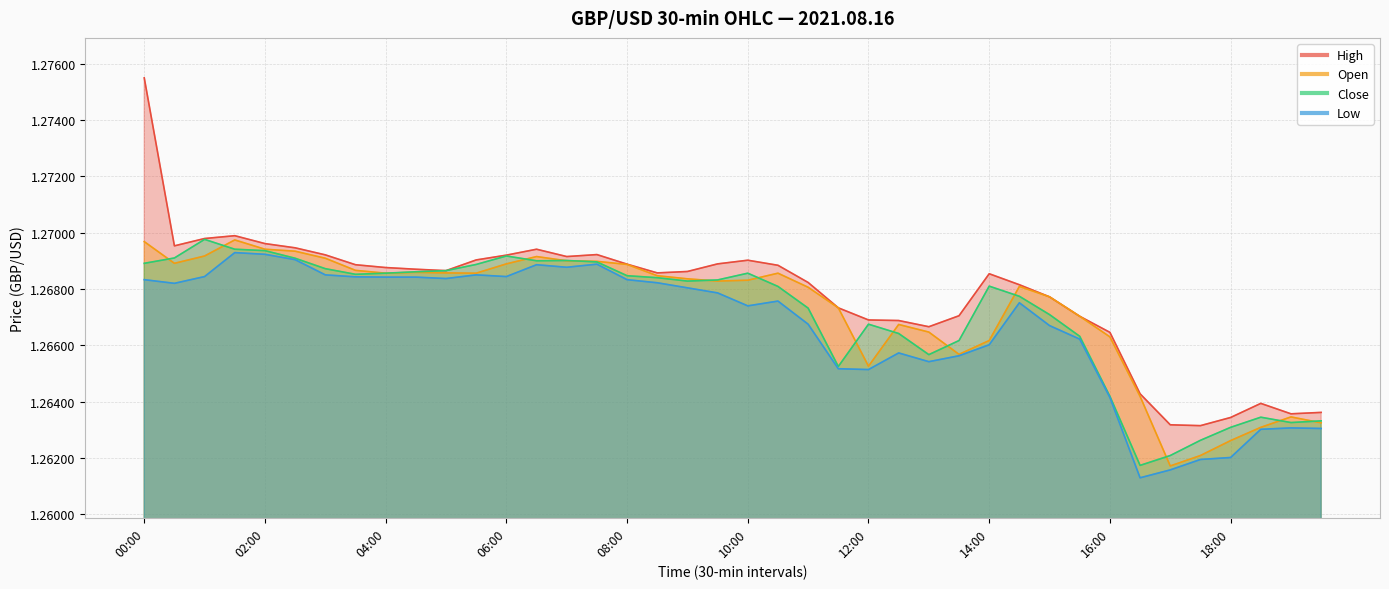

Count the number of categories in the chart.

40